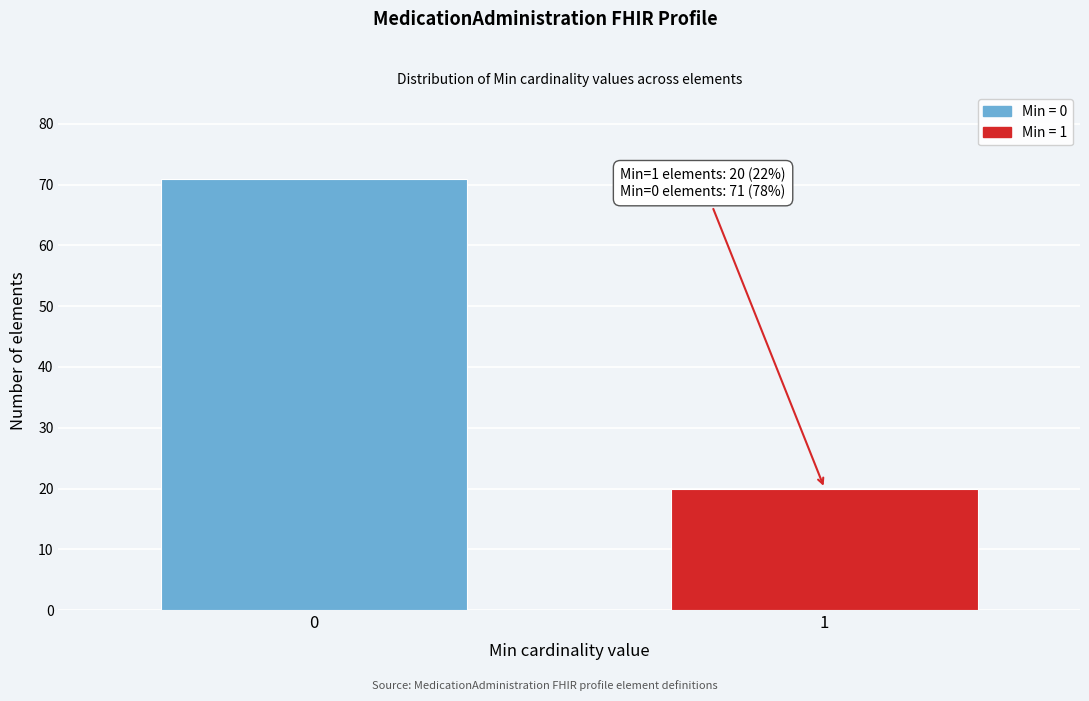

Reading left to right, transcribe all the data shown in this chart.

71	20